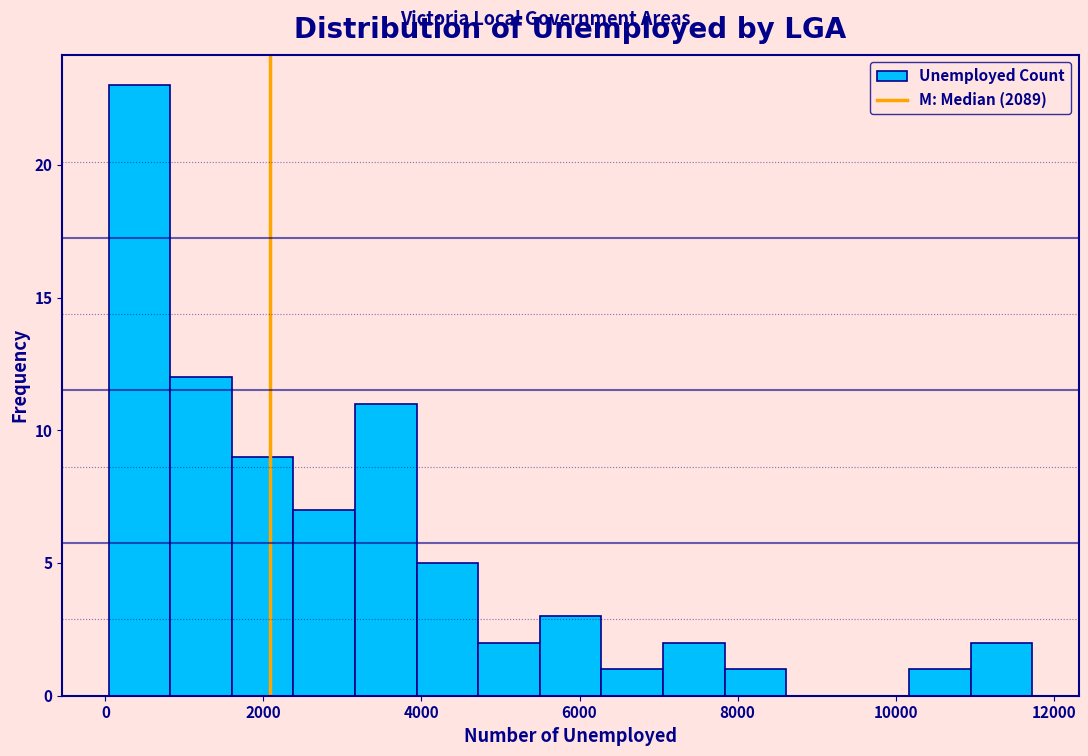

Read against the x-axis, roughly where is the centre of the tallest bar?

400